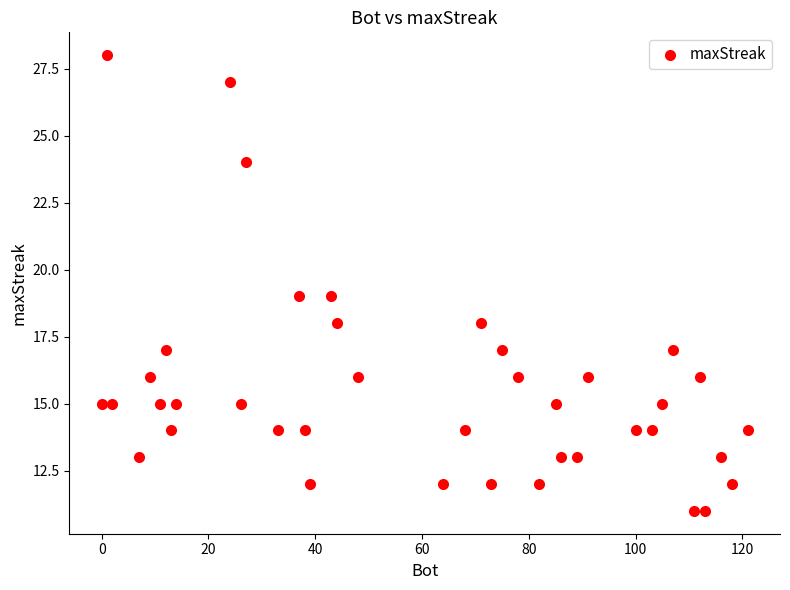

What is the range of Y values (max minus min)?

17